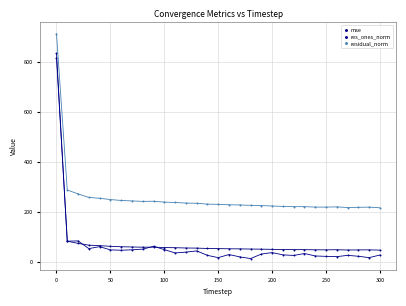

Across all series, what Y value is closest to 463?

287.8